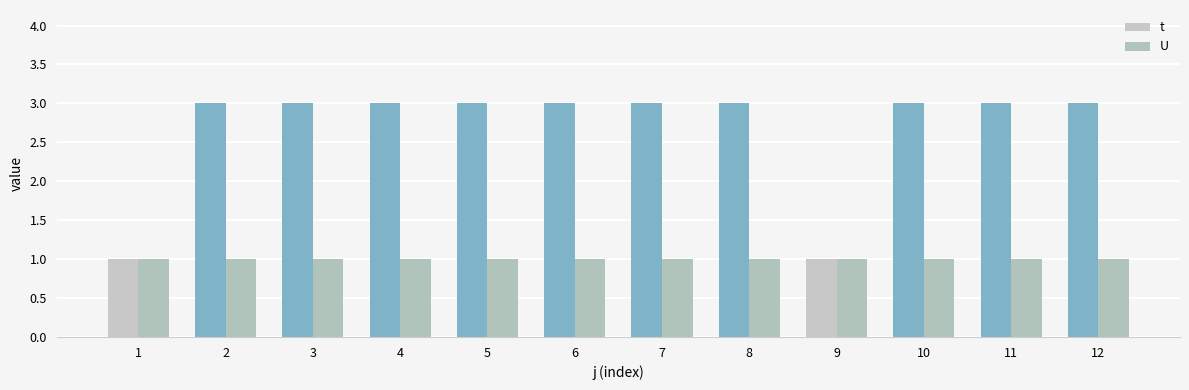

How many series are shown in this chart?

2